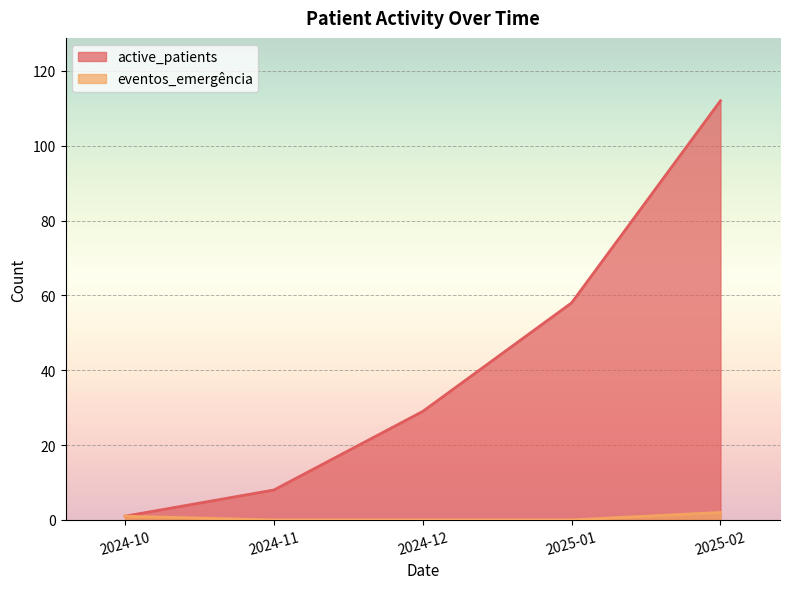

Reading left to right, transcribe all the data shown in this chart.

active_patients: 2024-10=1	2024-11=8	2024-12=29	2025-01=58	2025-02=112
eventos_emergência: 2024-10=1	2024-11=0	2024-12=0	2025-01=0	2025-02=2